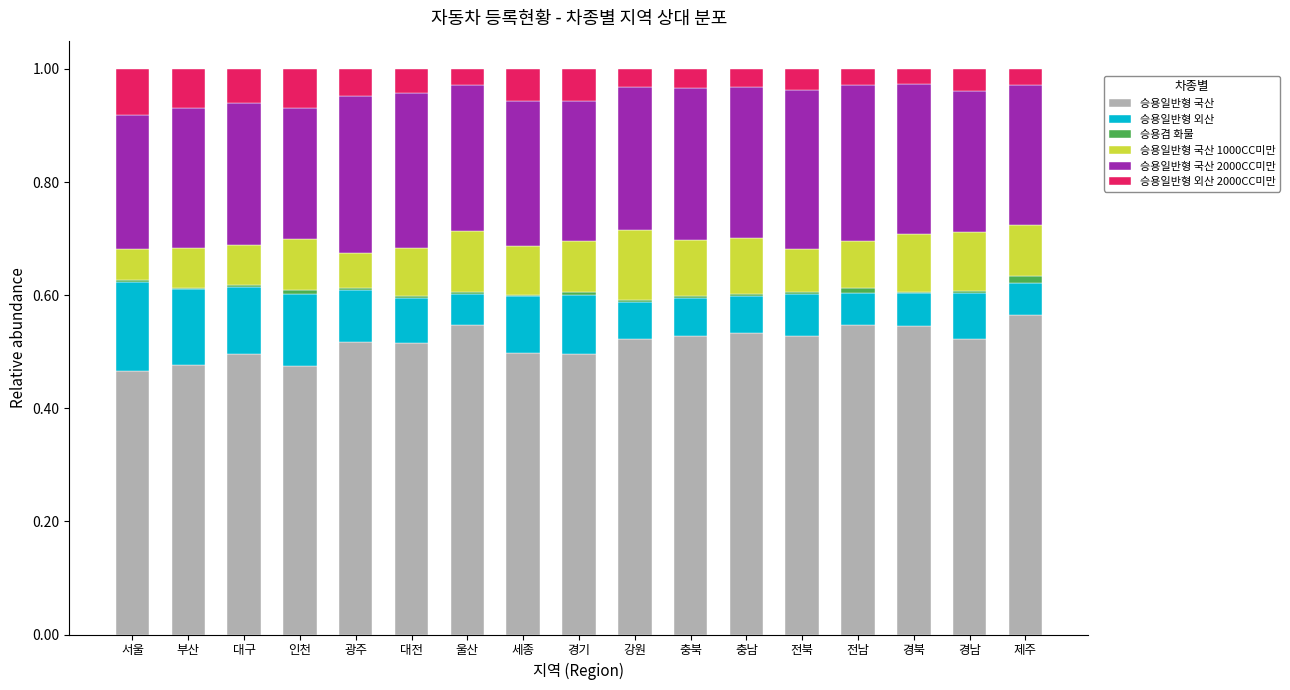

Which series has the largest total across all categories?

승용일반형 국산